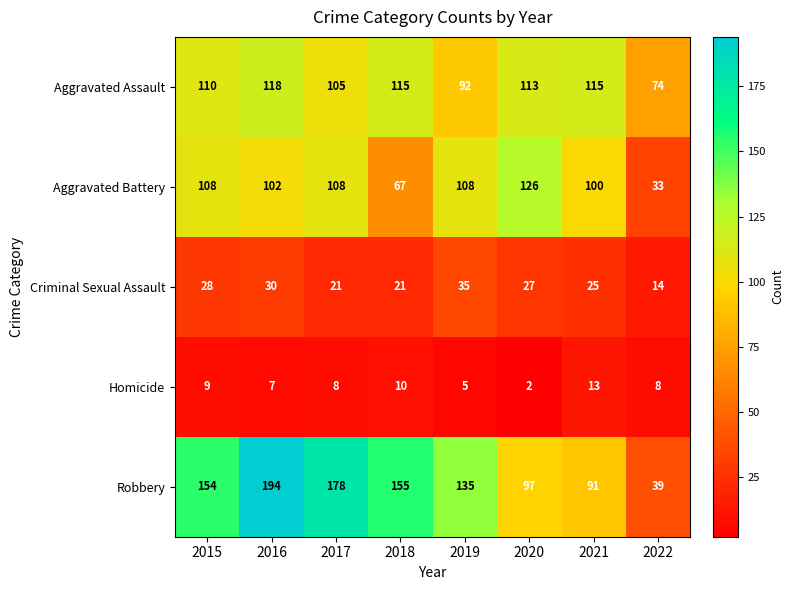

Which series has the largest range (max minus min)?

Robbery